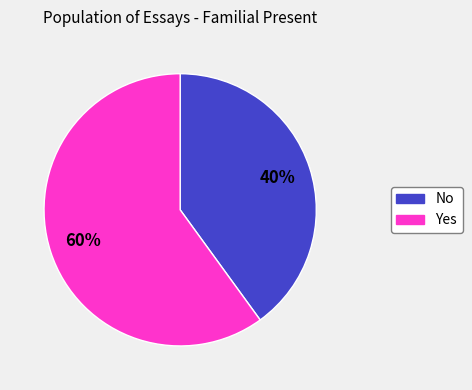

How many segments does this pie chart have?

2